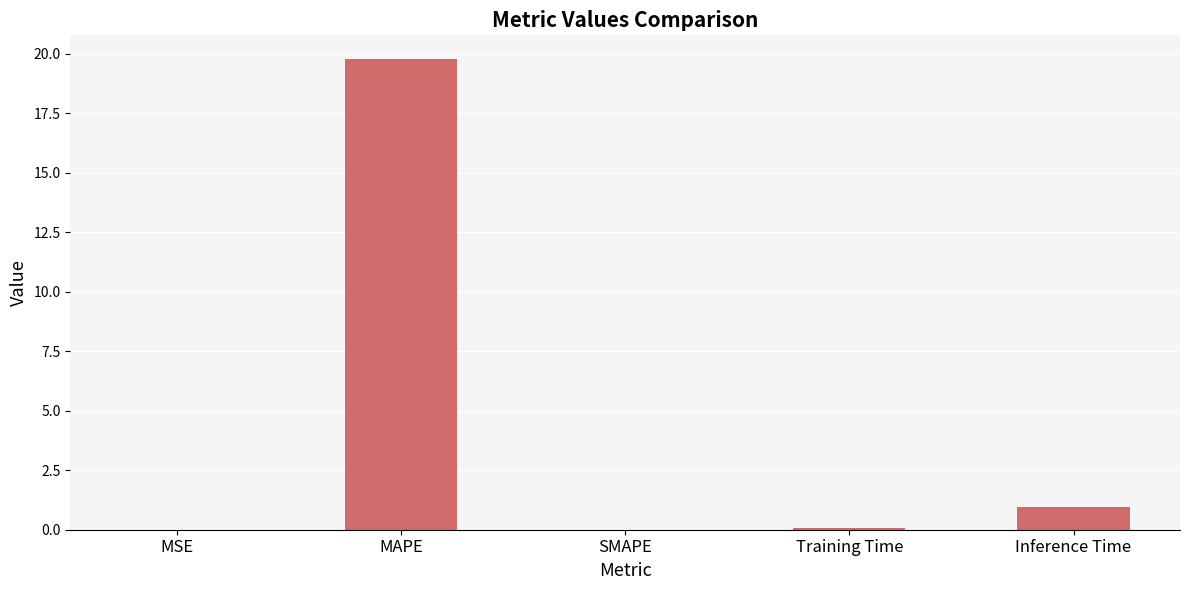

Between MAPE and SMAPE, which is larger?

MAPE